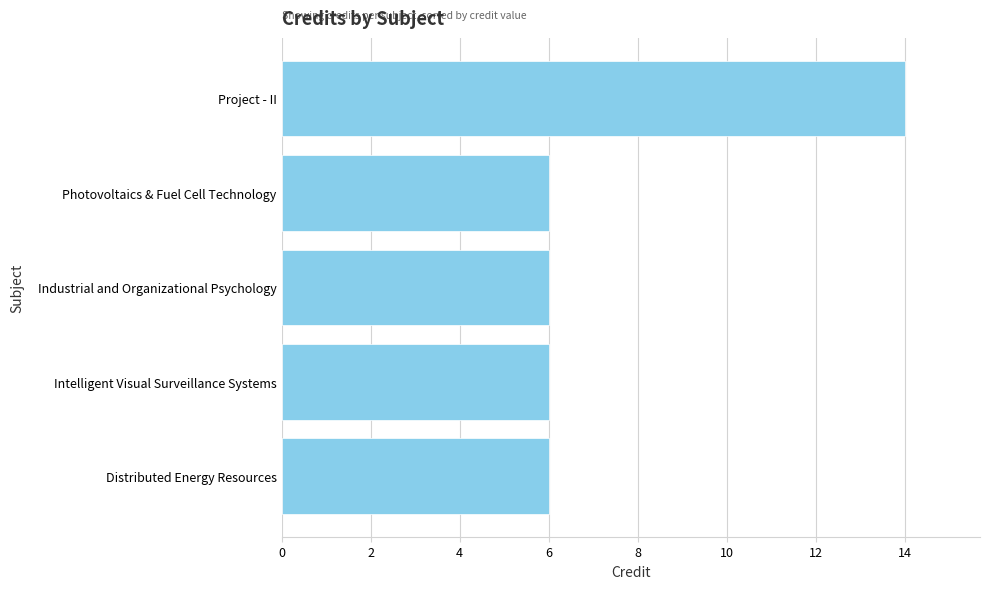

What is the minimum value shown in the chart?

6